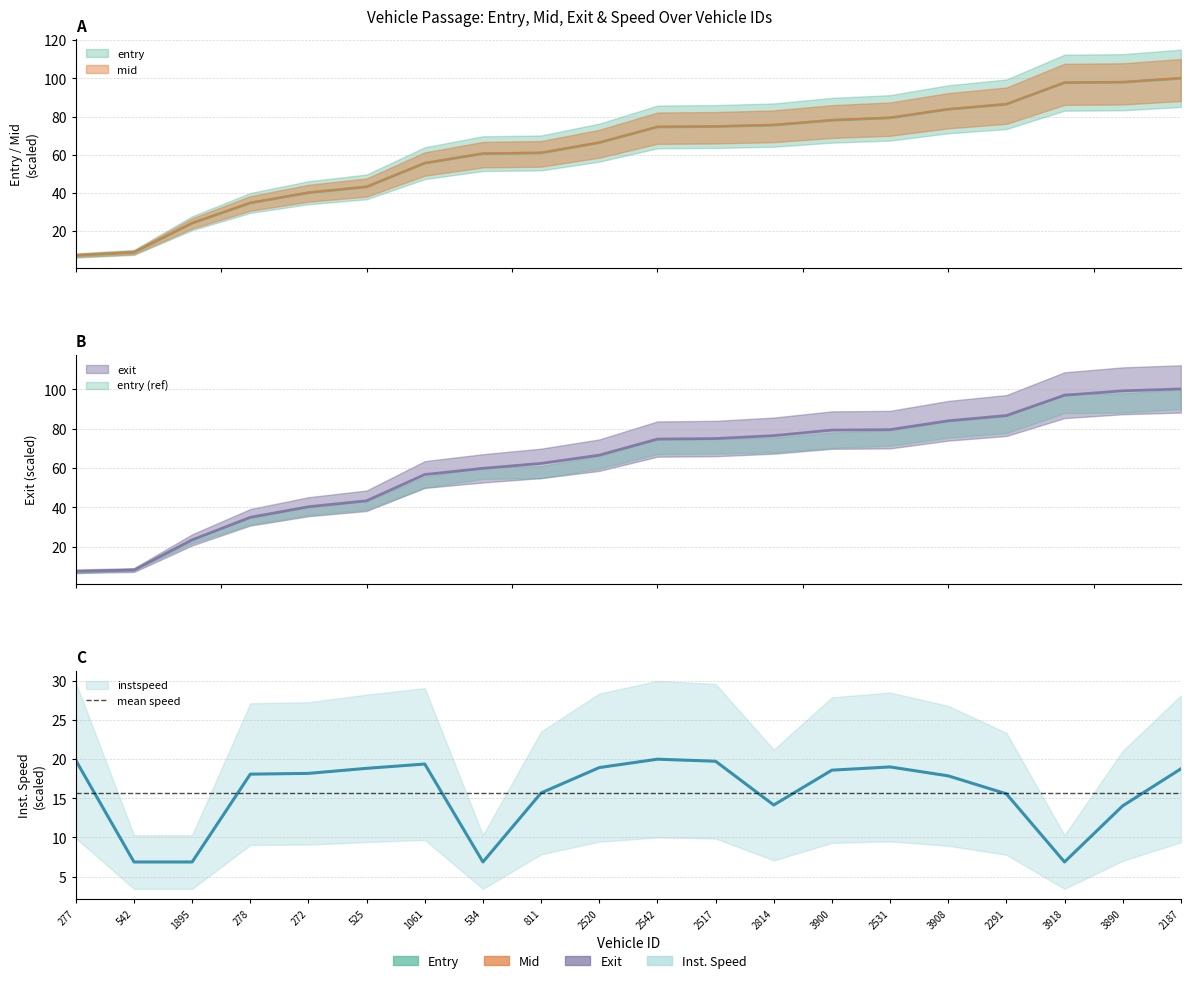

What is the total value across all series at 277?

42.1